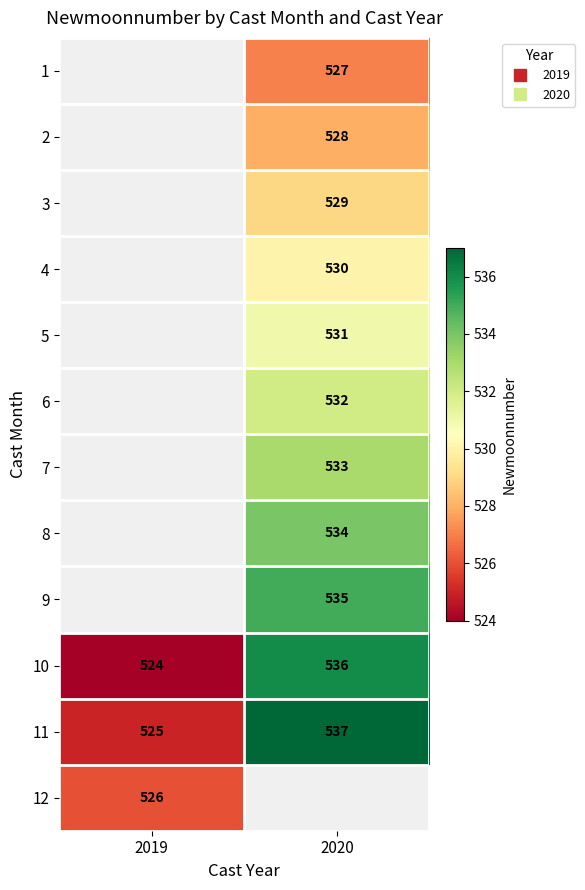

At which label is 12 closest to 526?

2019